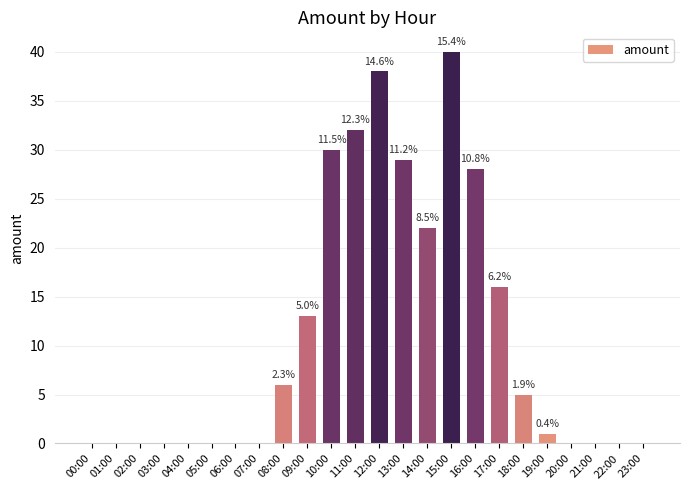

Are the bars horizontal?

No